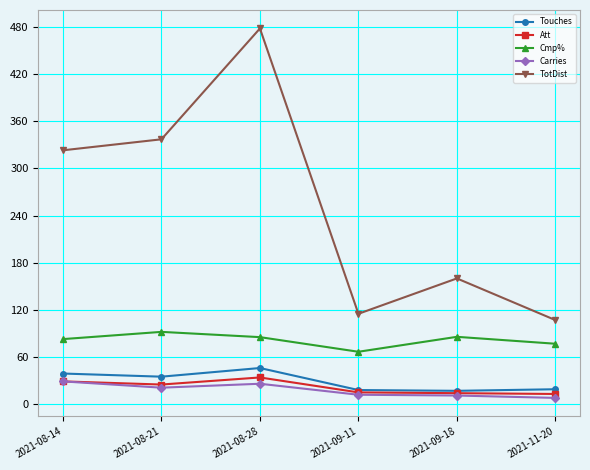

What is the label of the 6th point from the right?

2021-08-14